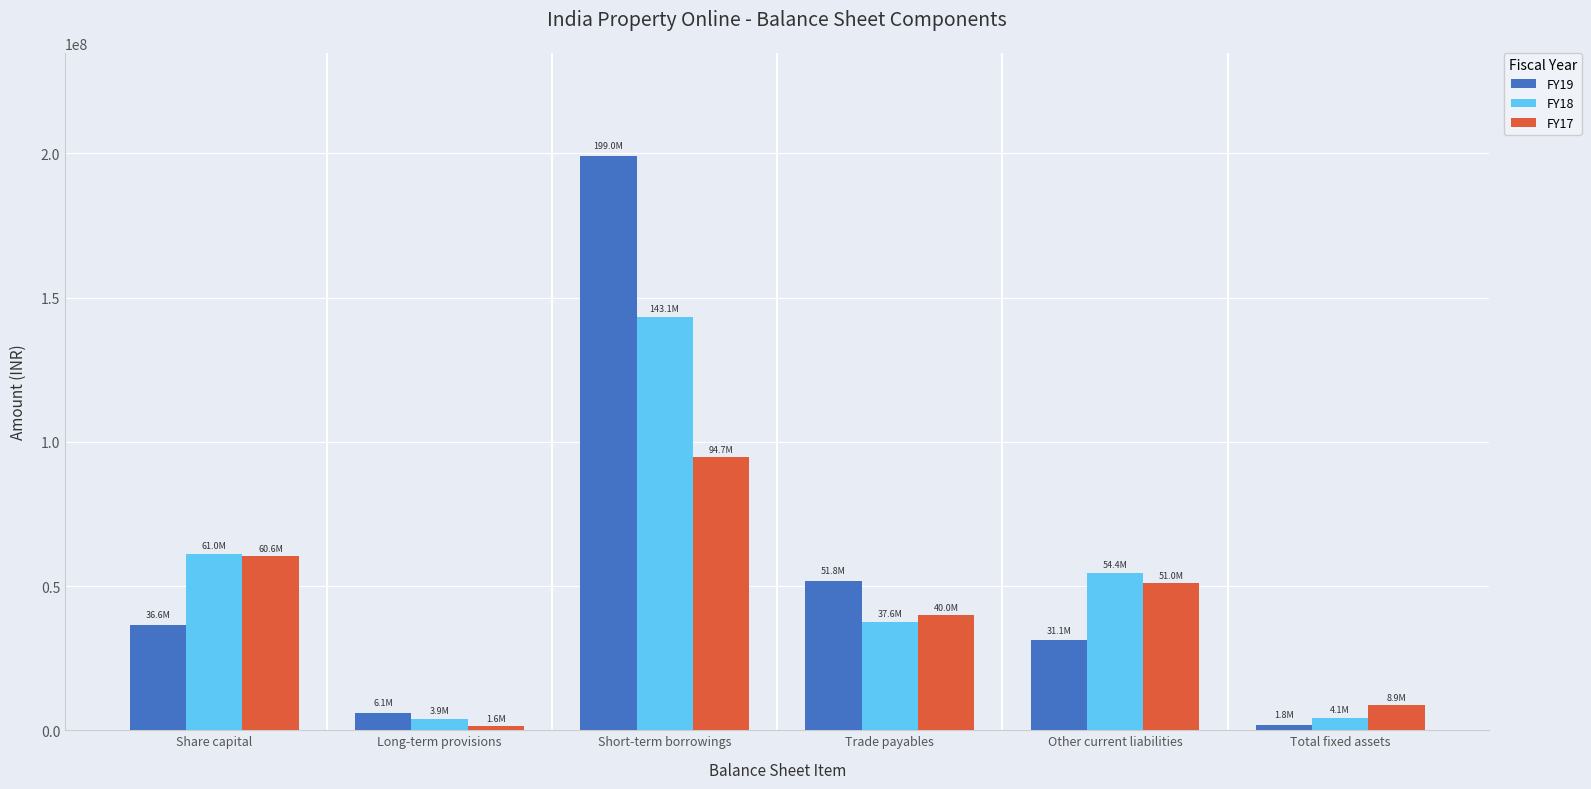

True or false: FY17 has a value of 60573657 at Share capital.

True